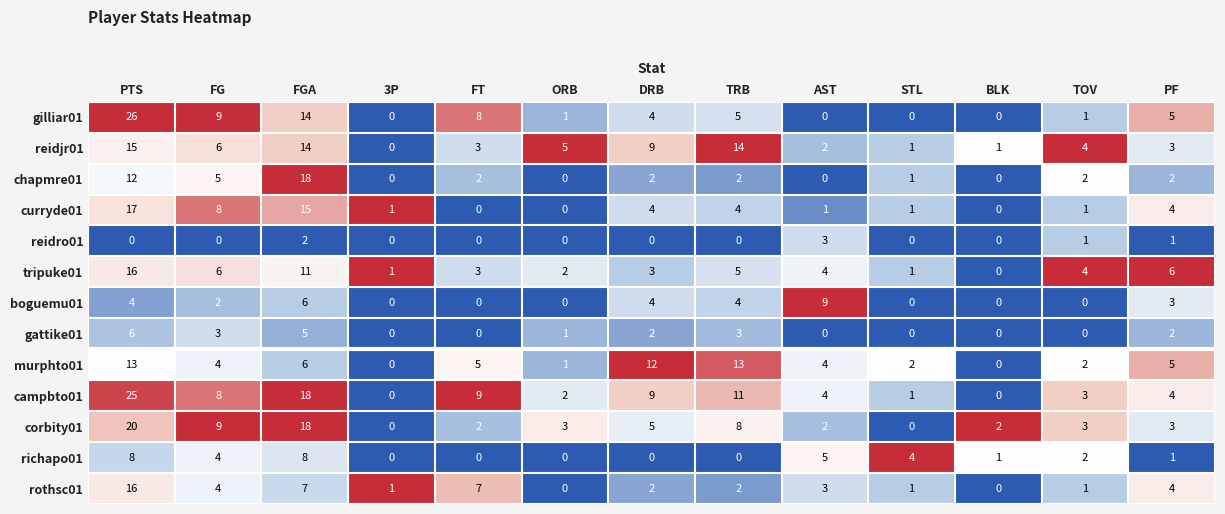

Which series has the largest total across all categories?

campbto01